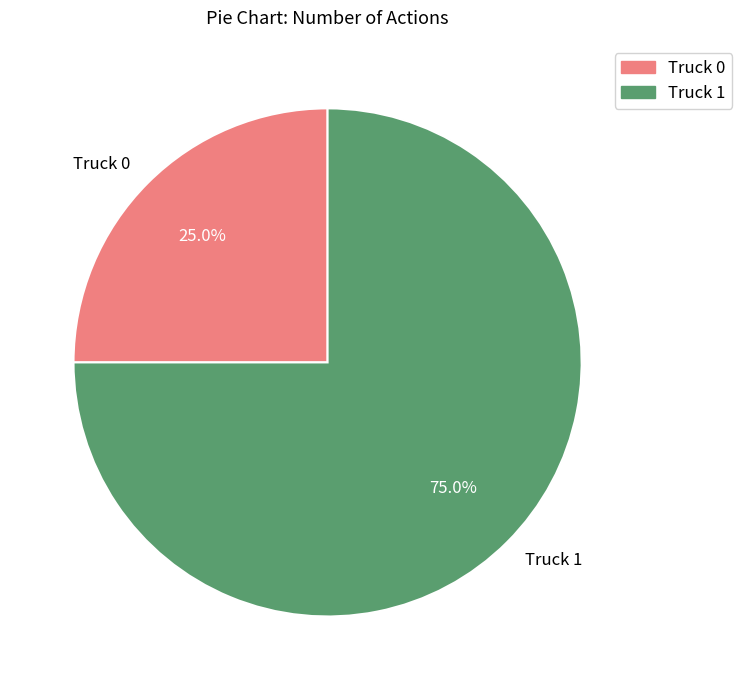

Rank the categories by value from highest to lowest.

Truck 1, Truck 0